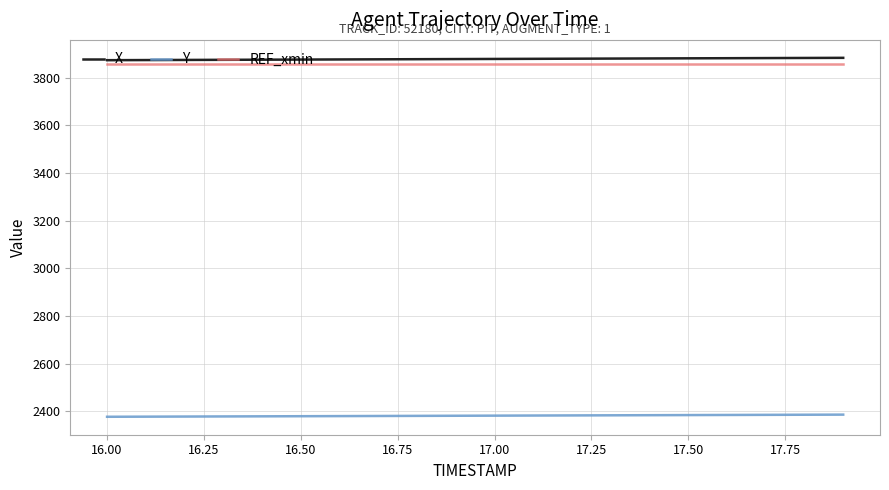

How many lines are shown in the chart?

3